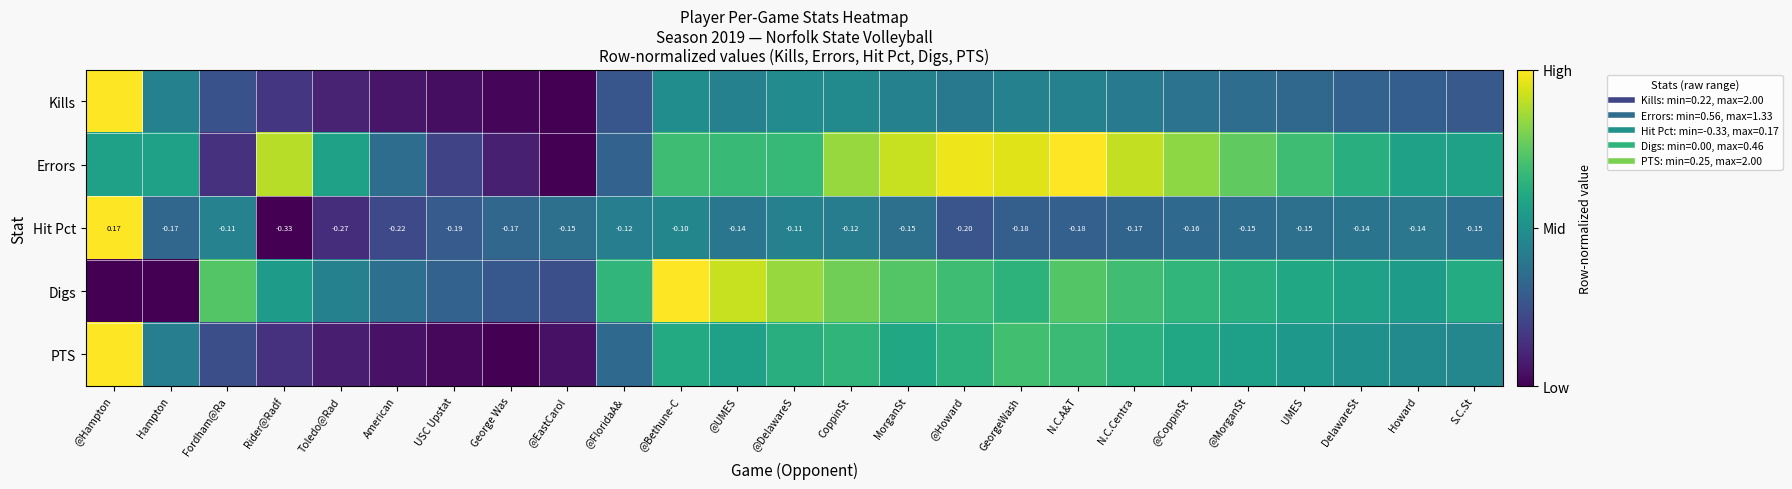

True or false: Errors has a value of 1.0 at N.C.A&T.

True